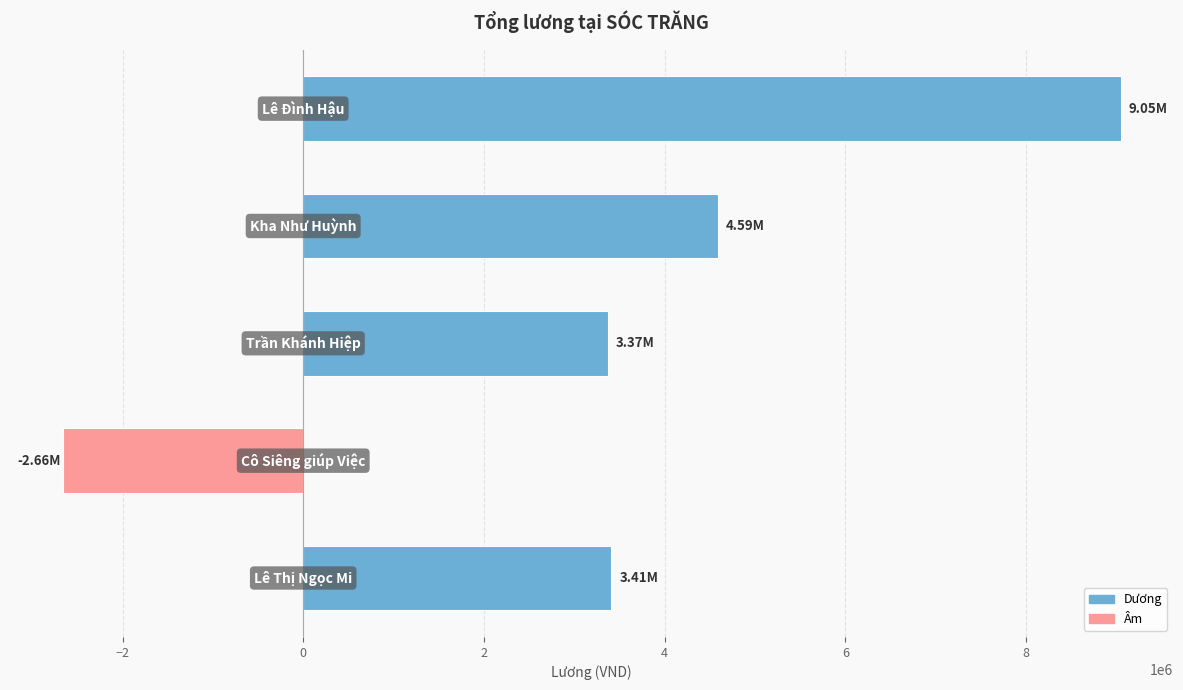

What is the maximum value shown in the chart?

9047142.9